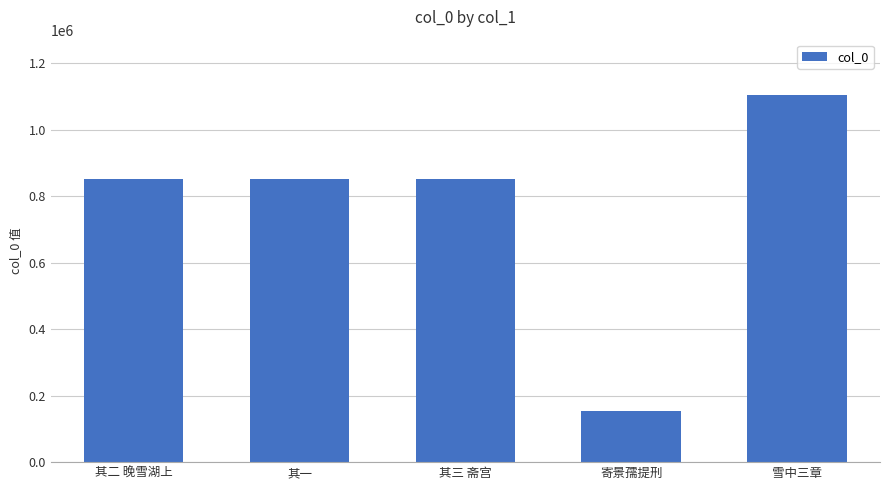

What is the difference between the maximum and minimum values?

950145